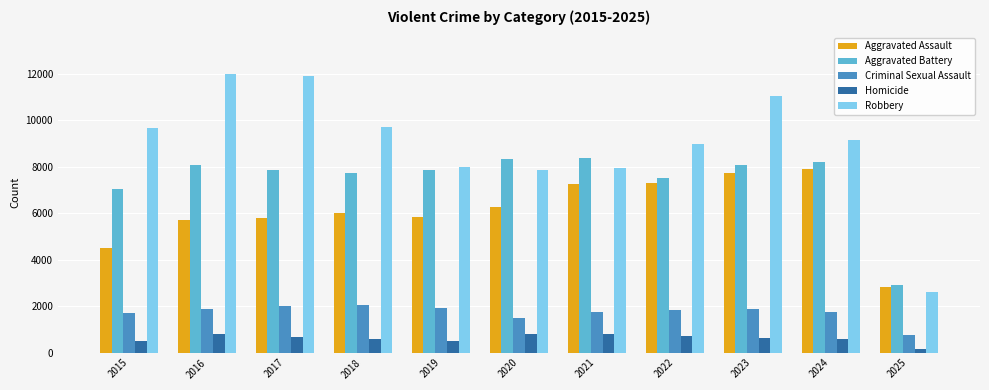

The Robbery series shows 4522 at 2015. True or false?

False